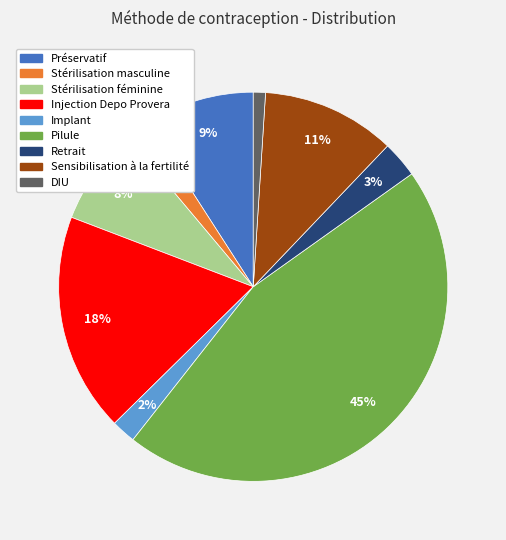

Is Stérilisation masculine the majority of the pie?

No